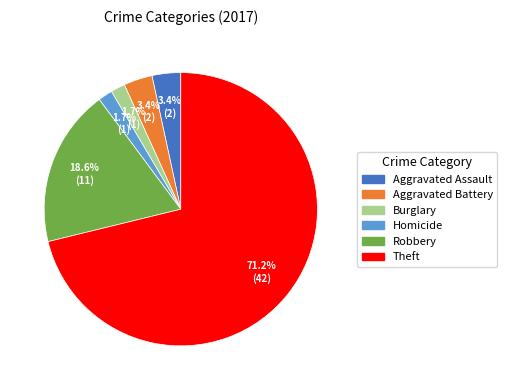

How many segments does this pie chart have?

6